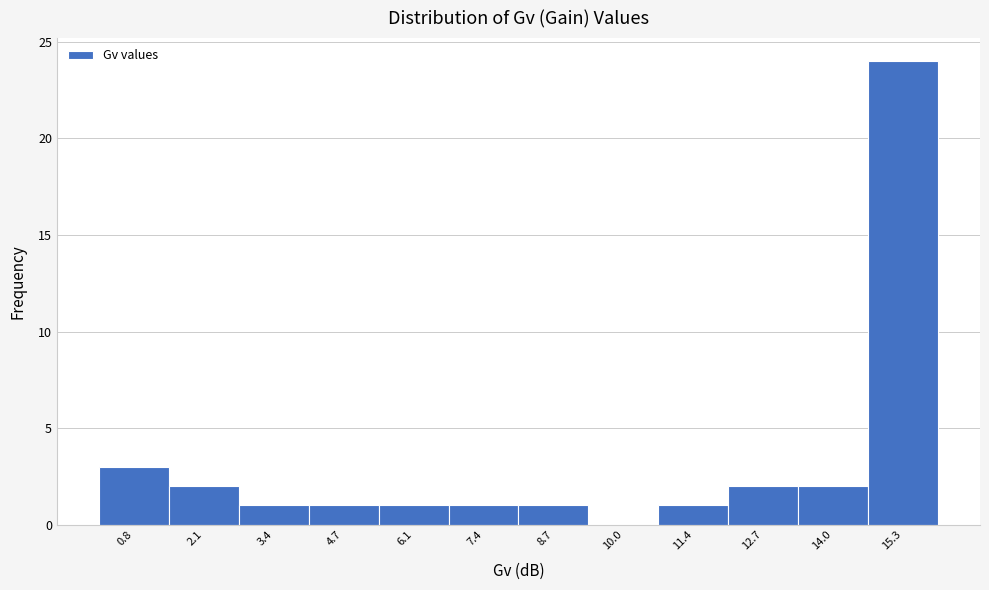

Reading right to left, extract all data points from this chart.

15.3=24	14.0=2	12.7=2	11.4=1	10.0=0	8.7=1	7.4=1	6.1=1	4.7=1	3.4=1	2.1=2	0.8=3